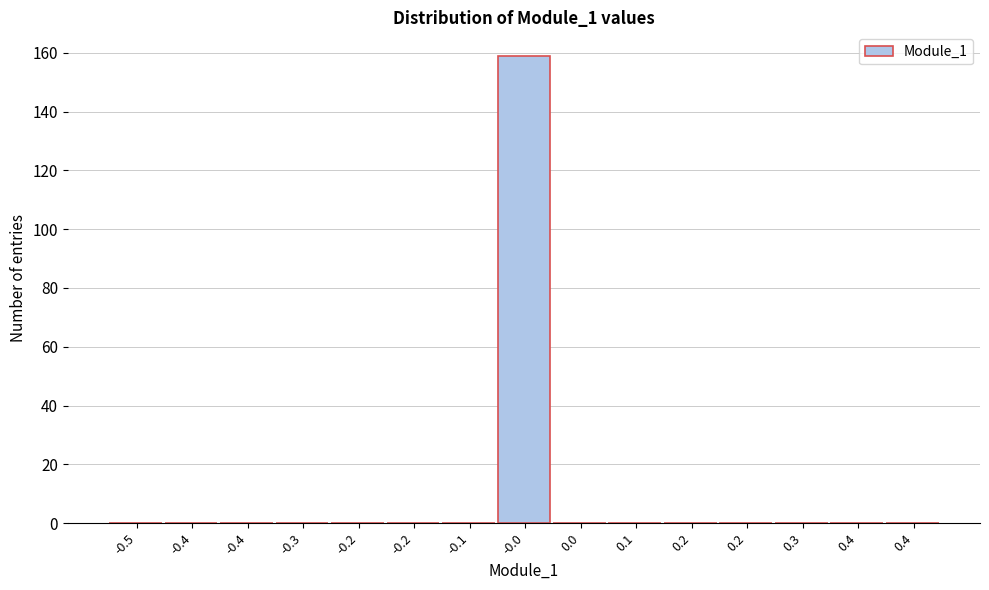

How many data points does each series have?

15